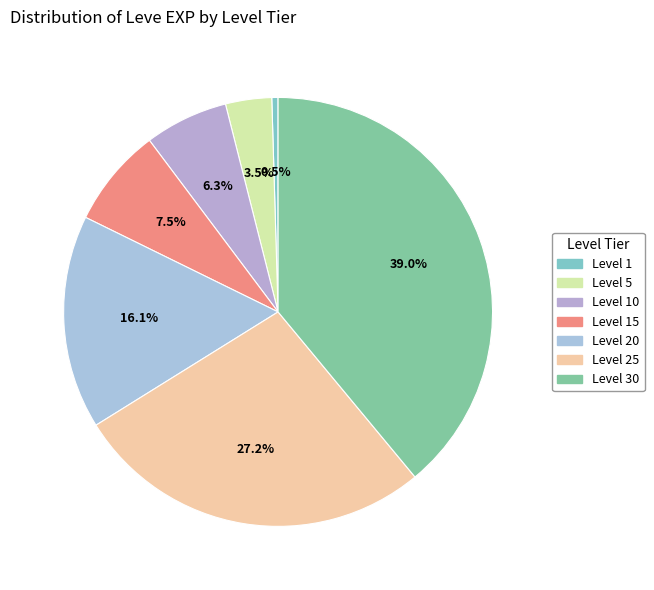

To the nearest percent, what percentage of the pie is Level 30?

39%